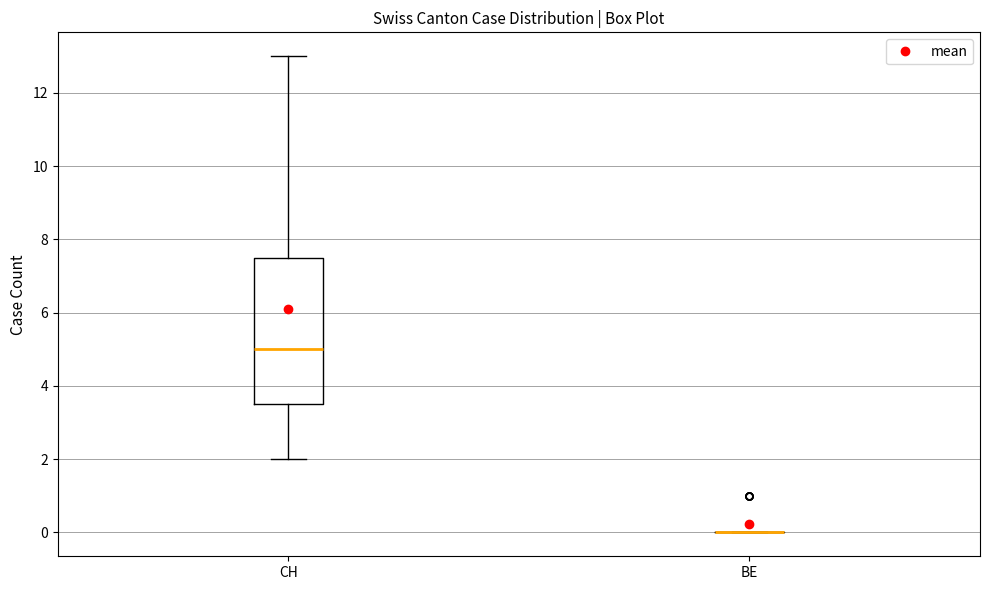

Reading left to right, read every box against the y-axis: the position of its median line, the range the box covers, and the ends of its whiskers. The values are not printed on the chart, so give them approximately, as read against the axis.

CH: median 5.0, box 3.6 to 7.6, whiskers 2.0 to 13.0
BE: box collapsed to a line at 0.0, whiskers 0.0 to 0.0